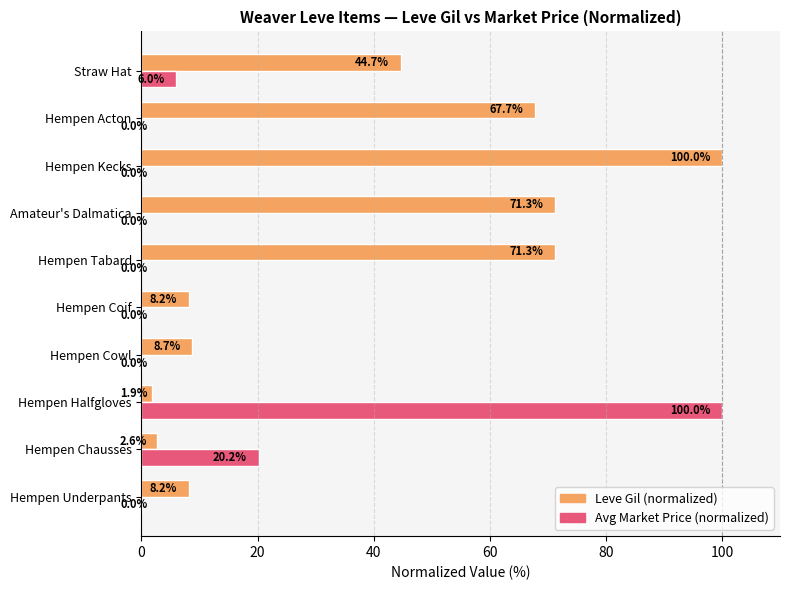

Where is Leve Gil (normalized) nearest to the value 50?

Straw Hat